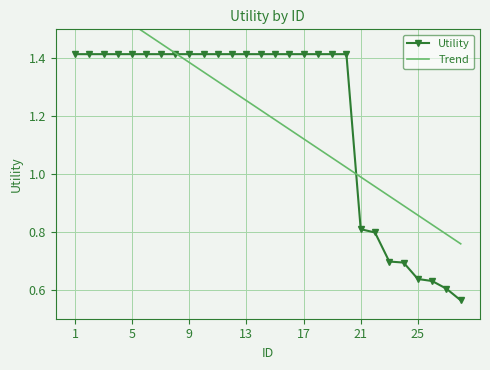

How many lines are shown in the chart?

2